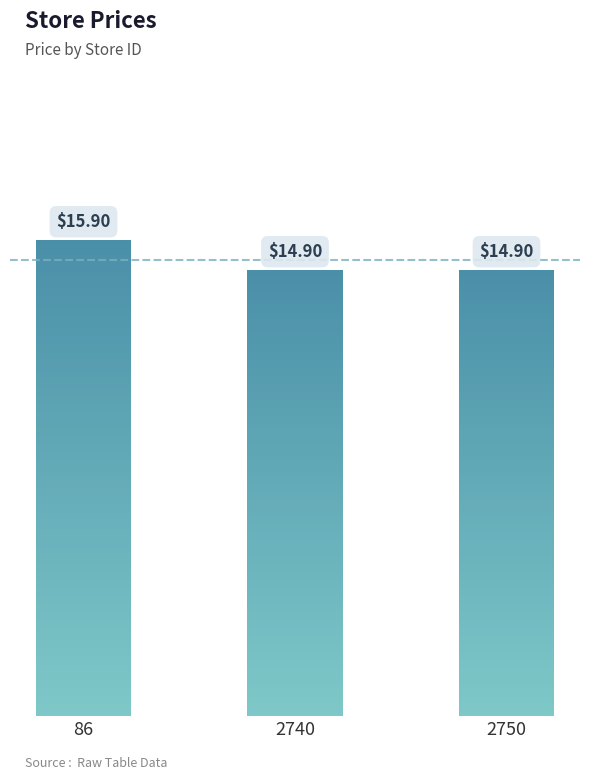

Rank the categories by value from highest to lowest.

86, 2740, 2750